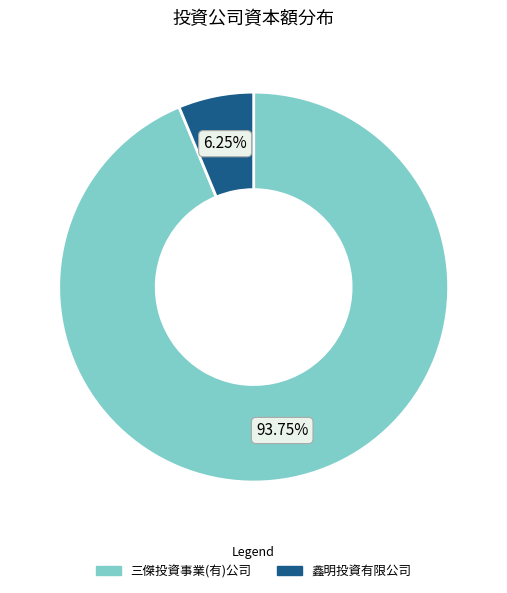

What percentage is the 鑫明投資有限公司 slice, to the nearest percent?

6%